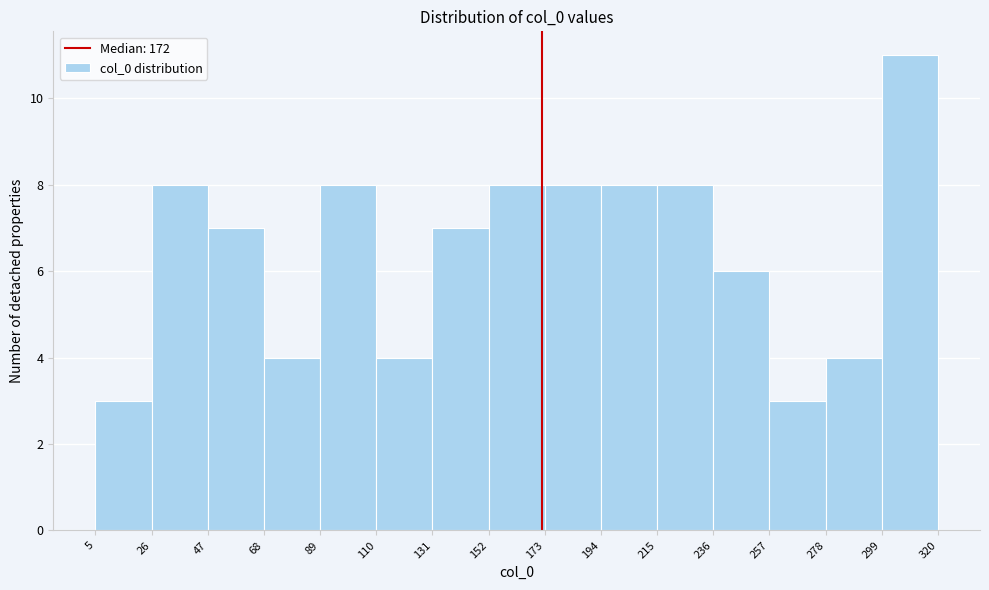

How tall is the bar that spans 194 to 215 on the x-axis? The values are not printed on the chart, so give them approximately, as read against the axis.

8